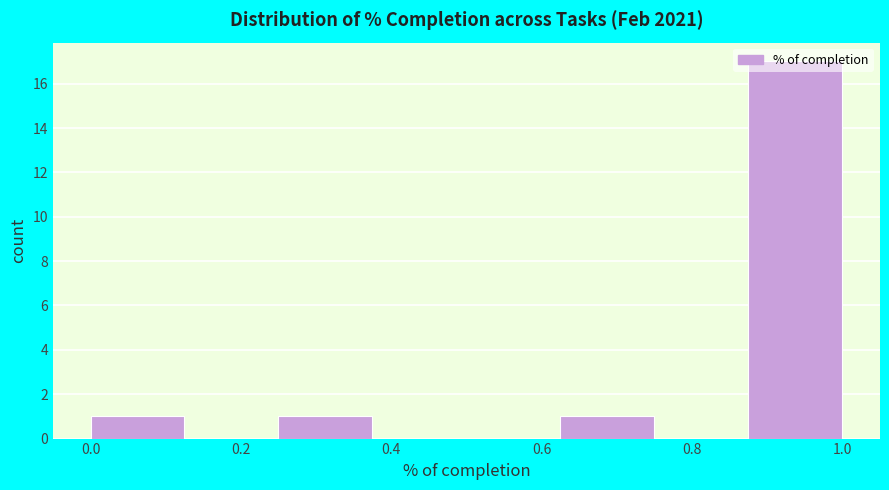

Reading left to right, transcribe this chart: for each bar, give the range it covers on the x-axis and its height. Neither the bar edges nor the heights are printed on the chart, so give them approximately, as read against the axes.

0.000 to 0.125: 1
0.125 to 0.250: 0
0.250 to 0.375: 1
0.375 to 0.500: 0
0.500 to 0.625: 0
0.625 to 0.750: 1
0.750 to 0.875: 0
0.875 to 1.000: 17